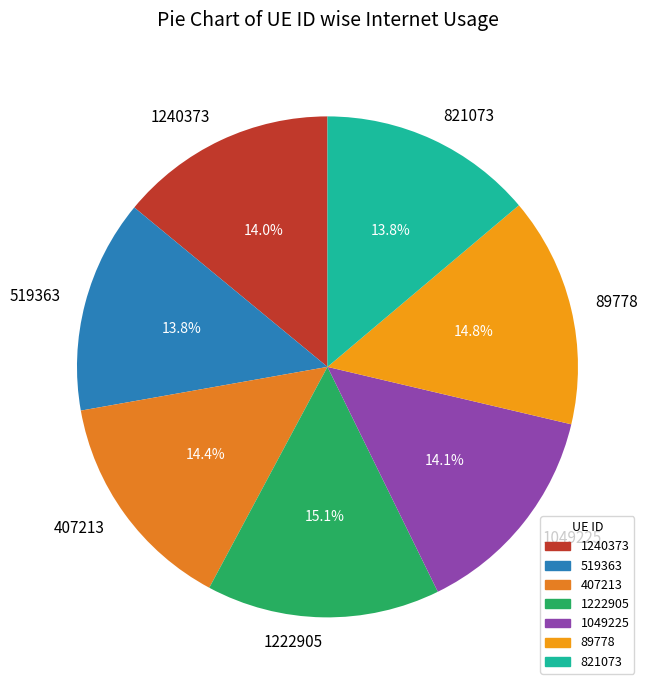

What percentage do 1222905 and 407213 together represent?

29.5%